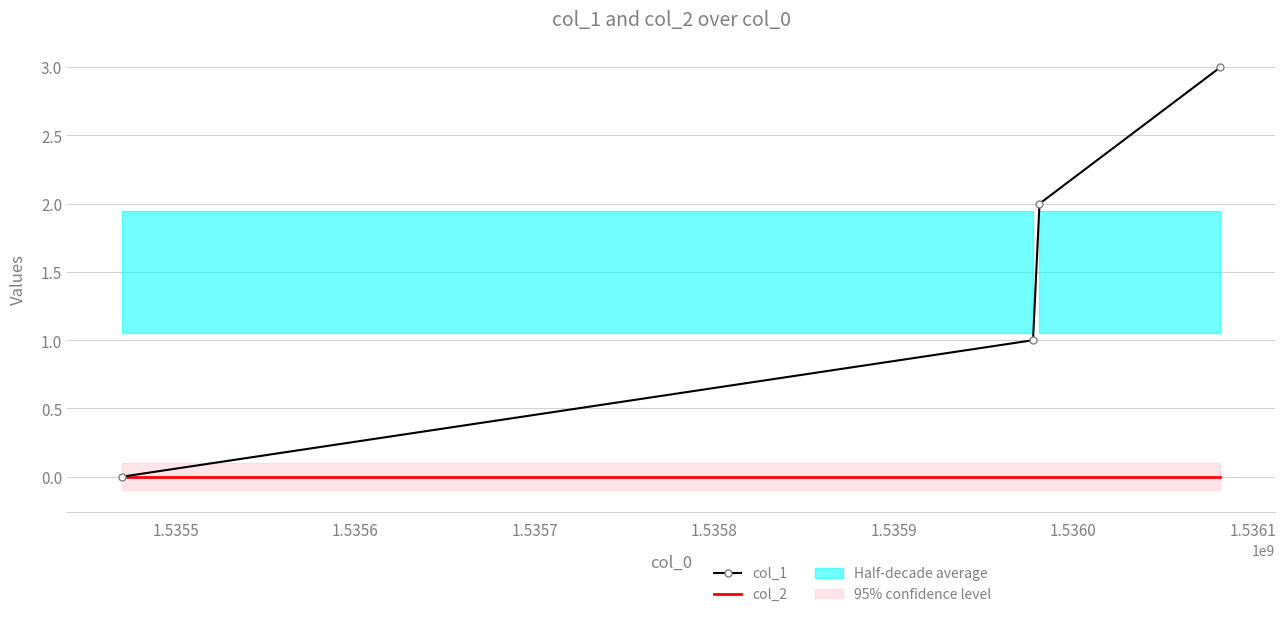

True or false: col_1 has more than 0 points higher than both neighbors.

False